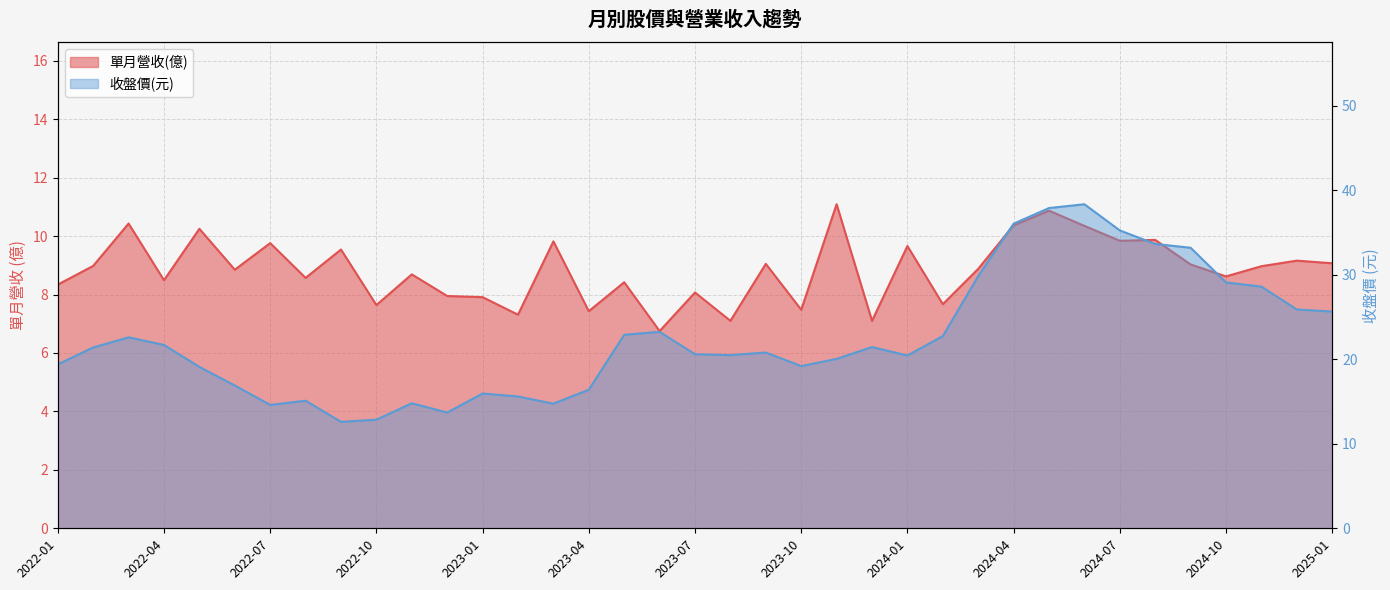

What is the greatest value displayed?

38.4